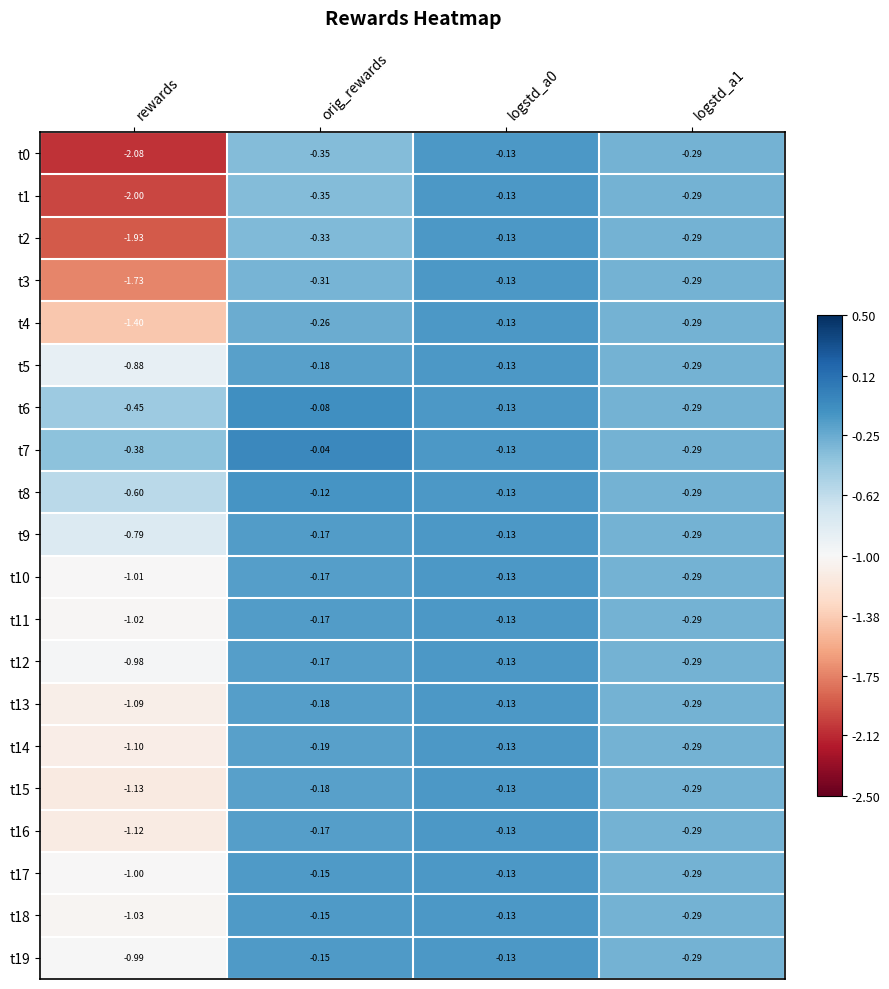

At which label does t15 reach its minimum?

rewards